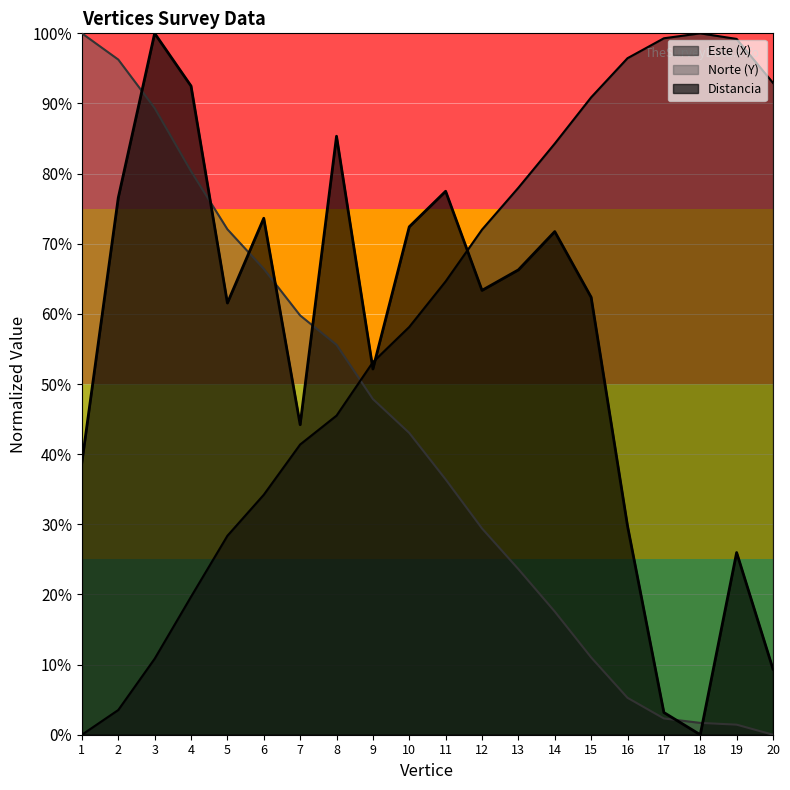

Rank the categories by Distancia value from lowest to highest.

18, 17, 20, 19, 16, 1, 7, 9, 5, 15, 12, 13, 14, 10, 6, 2, 11, 8, 4, 3